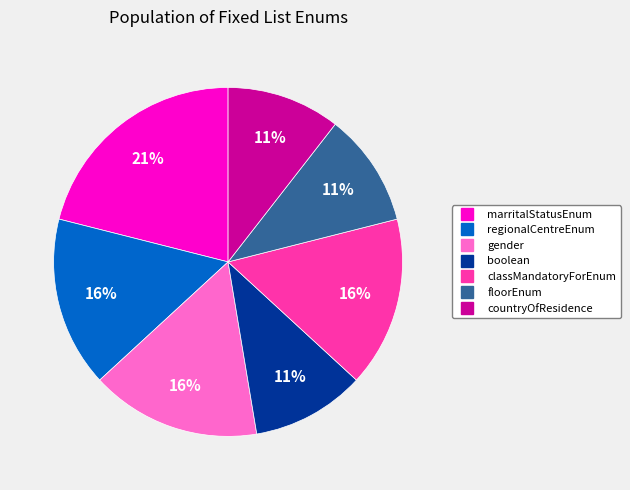

What is the largest slice in the pie chart?

marritalStatusEnum